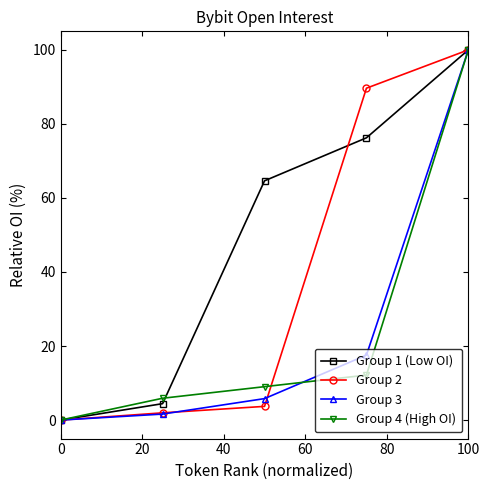

Which series has the largest total across all categories?

Group 1 (Low OI)